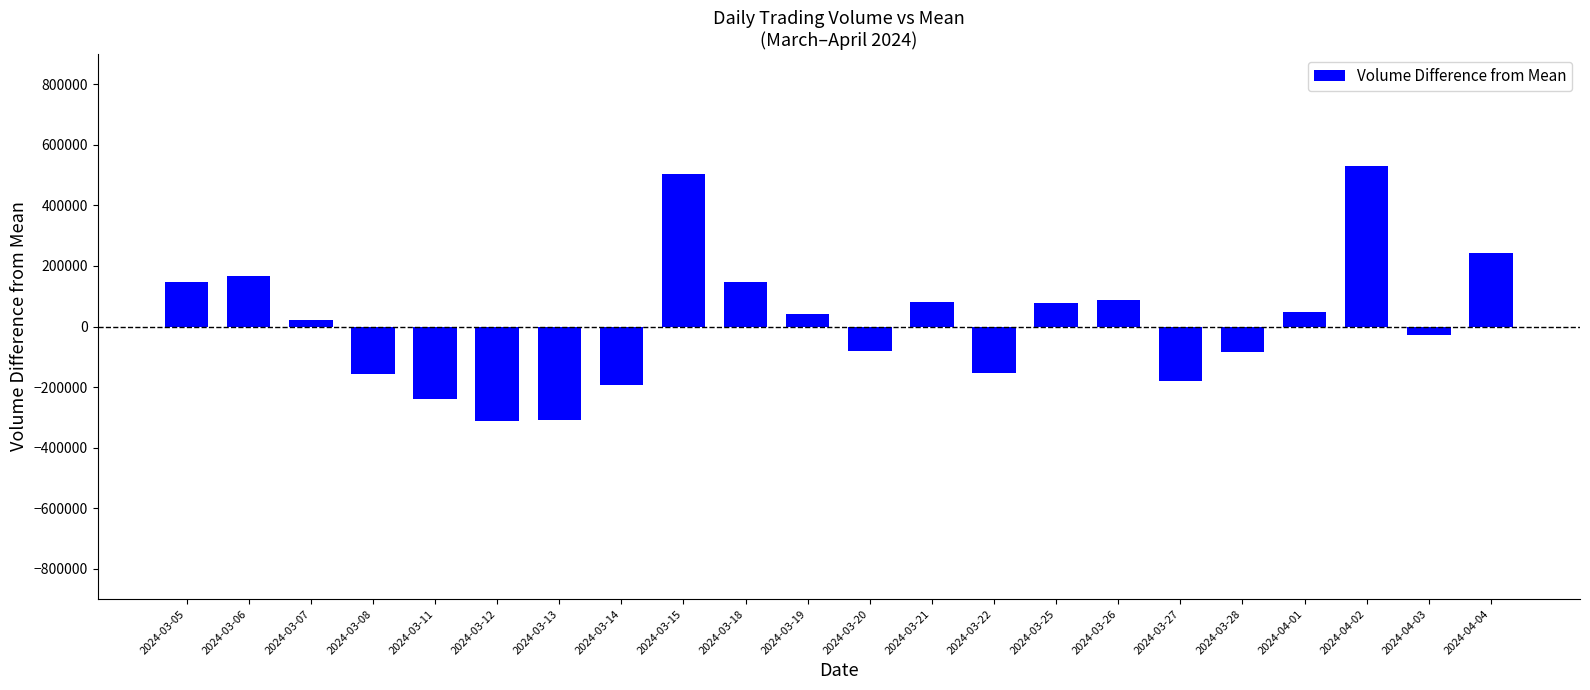

How many data points are less than 39782?

11